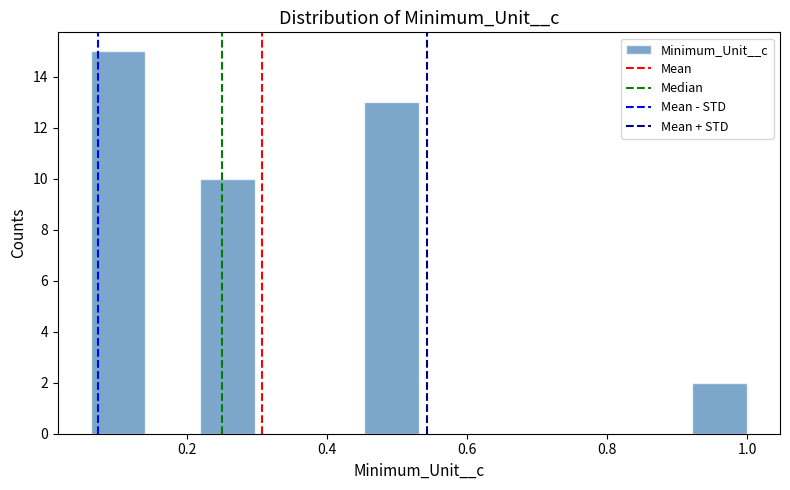

Read against the x-axis, roughly where is the centre of the tallest bar?

0.10